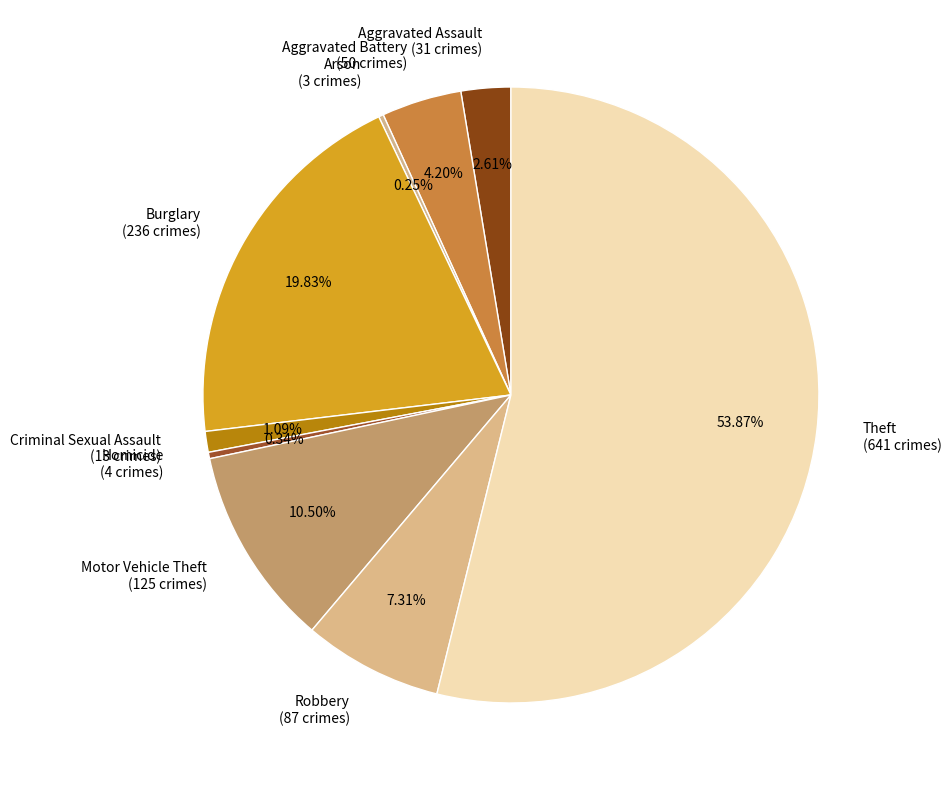

Is the sum of Criminal Sexual Assault (13 crimes) and Robbery (87 crimes) greater than half?

No